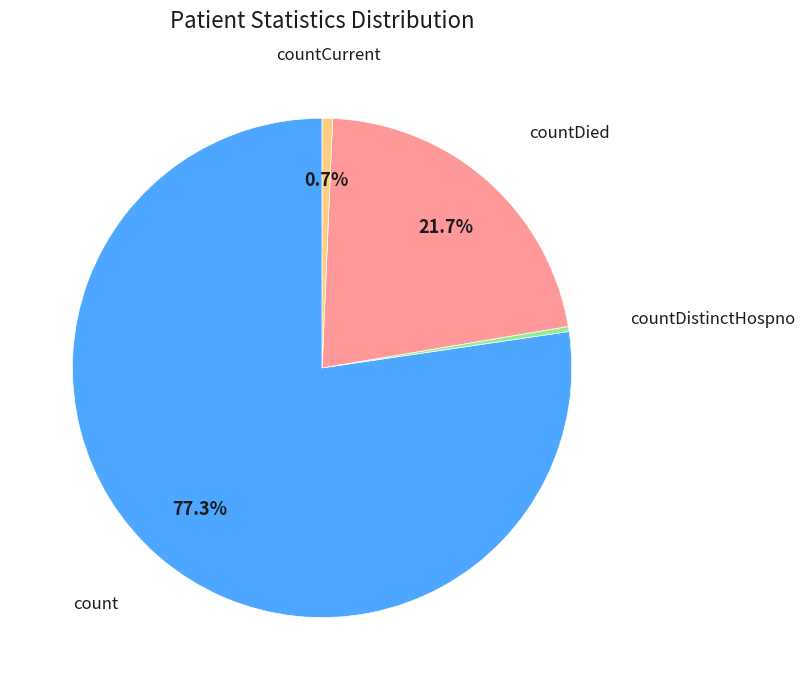

How many slices are in this pie chart?

4